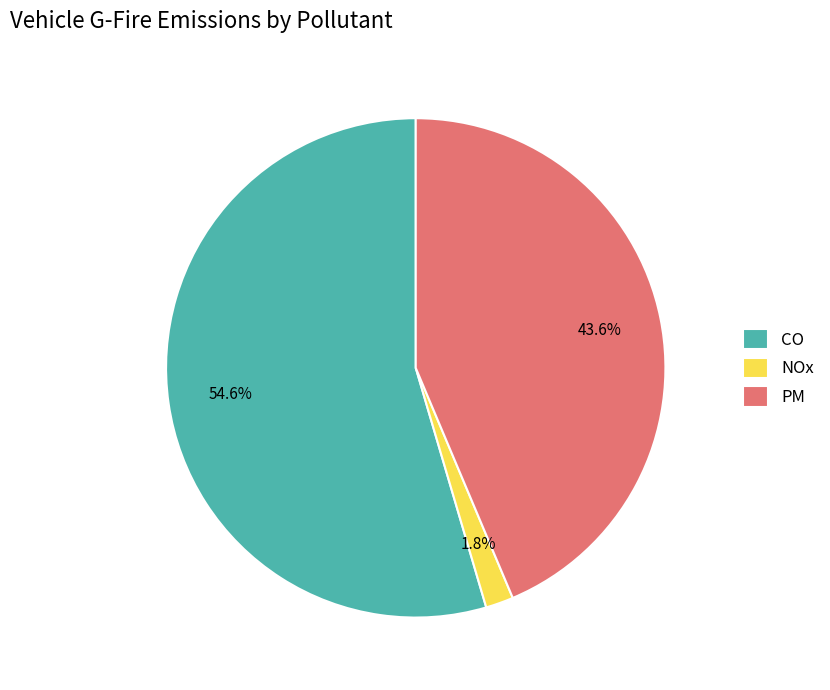

What percentage is the PM slice, to the nearest percent?

44%